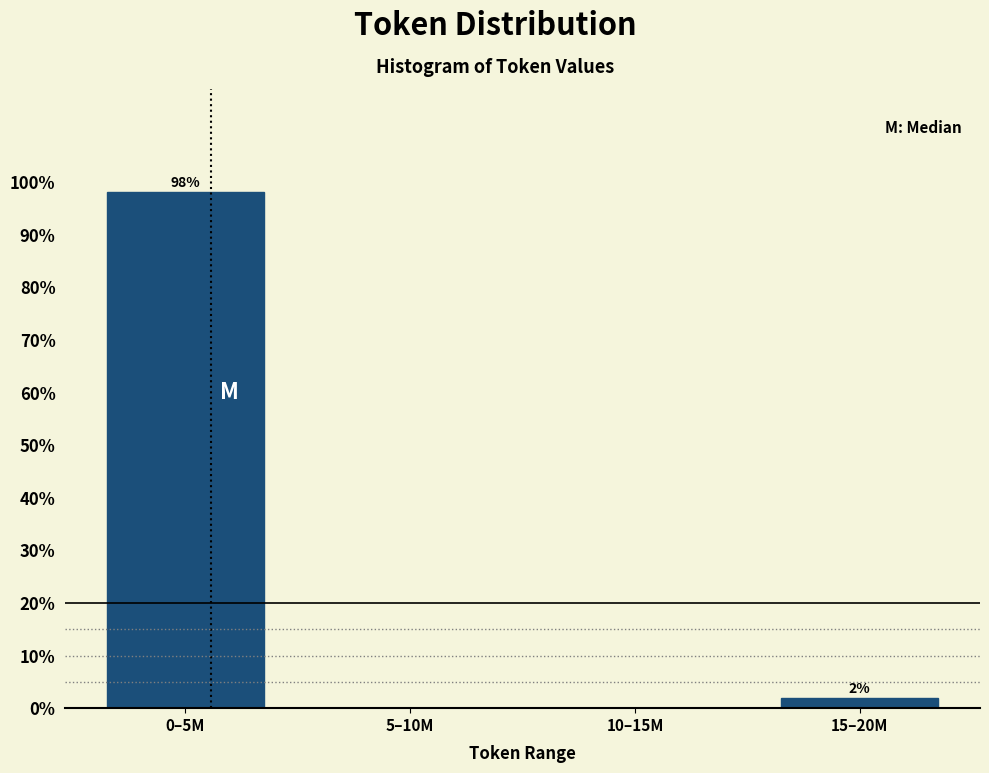

Between 10–15M and 15–20M, which is larger?

15–20M